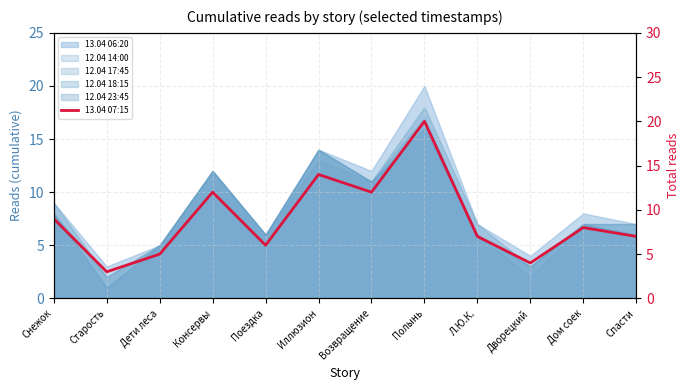

What is the sum of the values at Дети леса and Спасти?

12